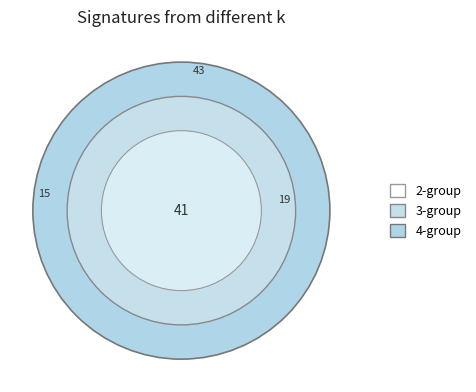

The 2010年至2011年英格蘭足球冠軍聯賽 slice represents 15% of the pie. True or false?

False